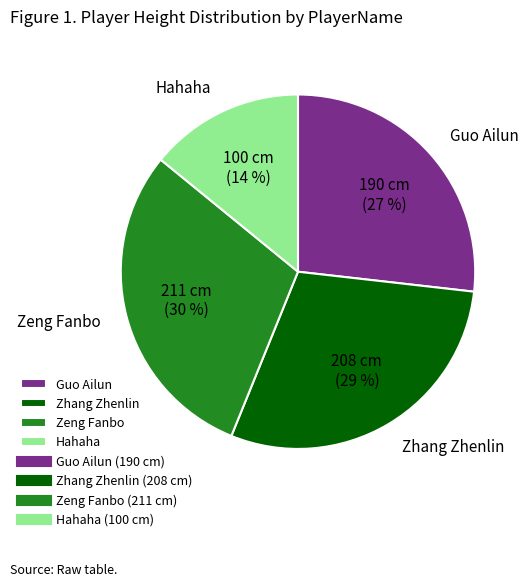

Is there any slice that represents more than half of the pie?

No